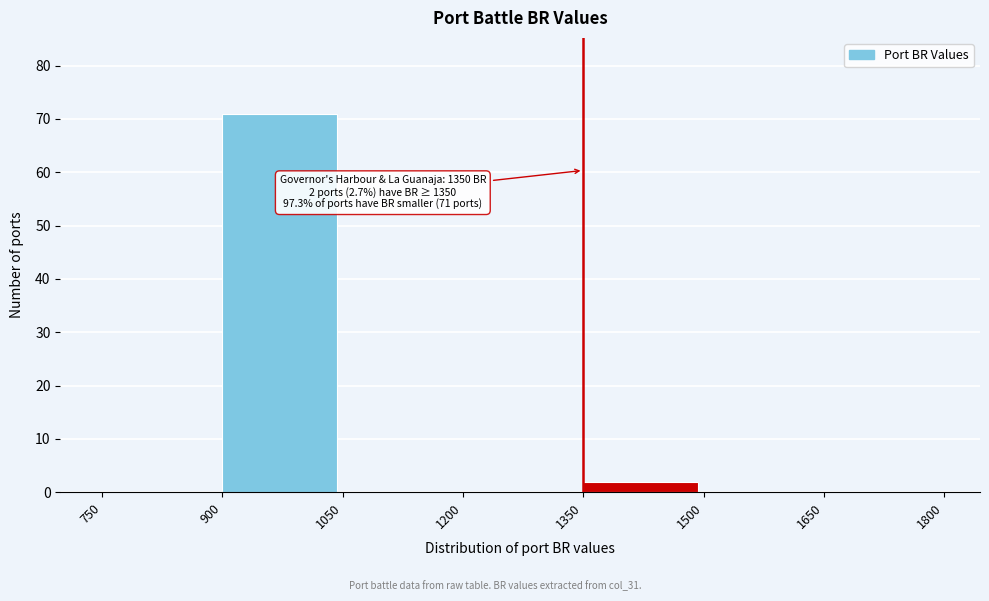

Over which range of the x-axis is the bar tallest?

900 to 1050